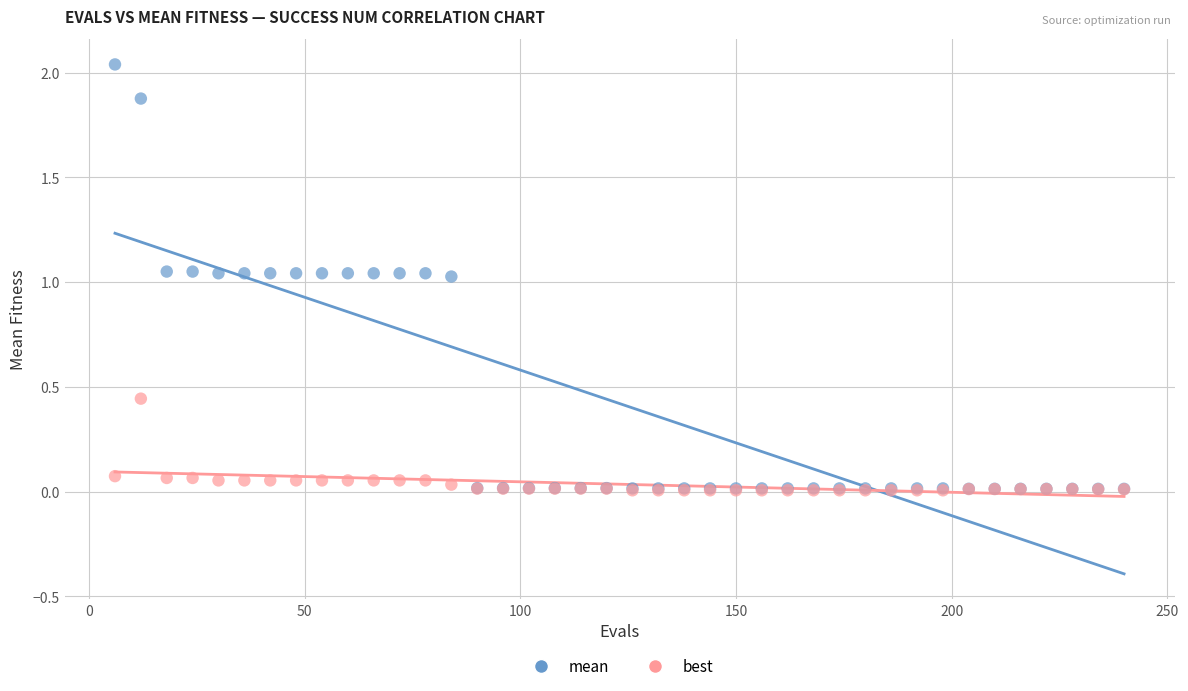

What are all the series names shown in the legend?

mean, best